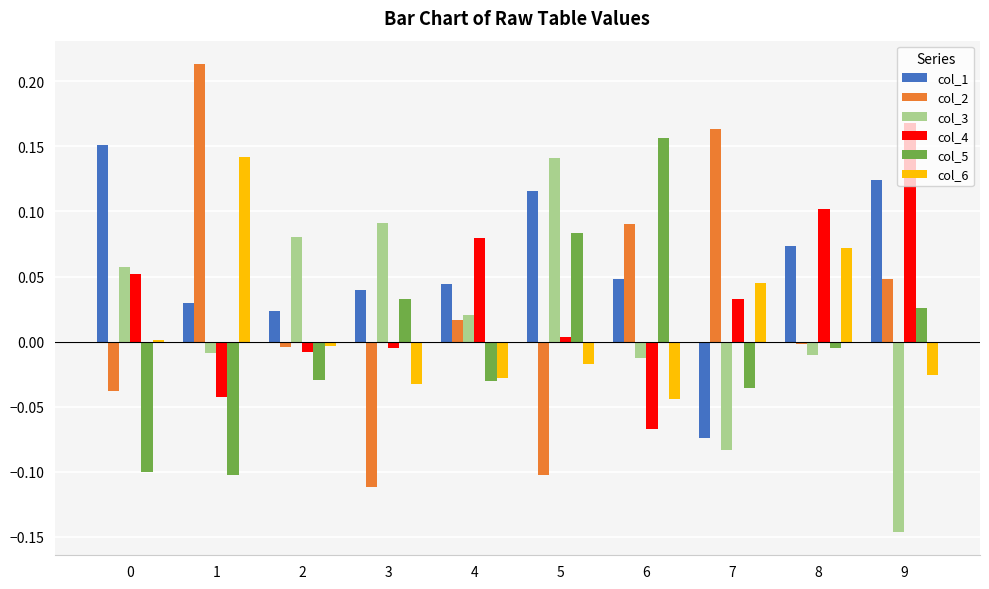

At which label does col_4 reach its peak?

9